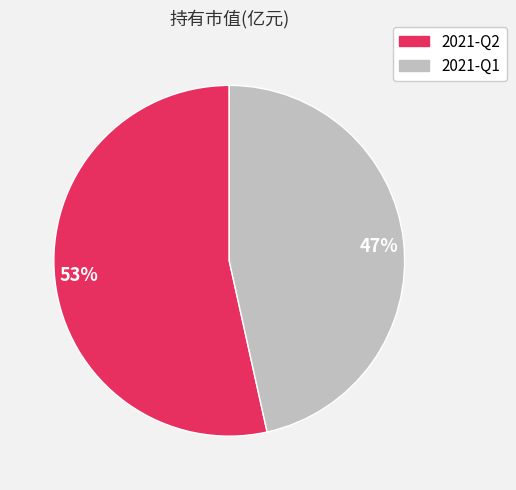

True or false: 2021-Q2 accounts for 64% of the total.

False